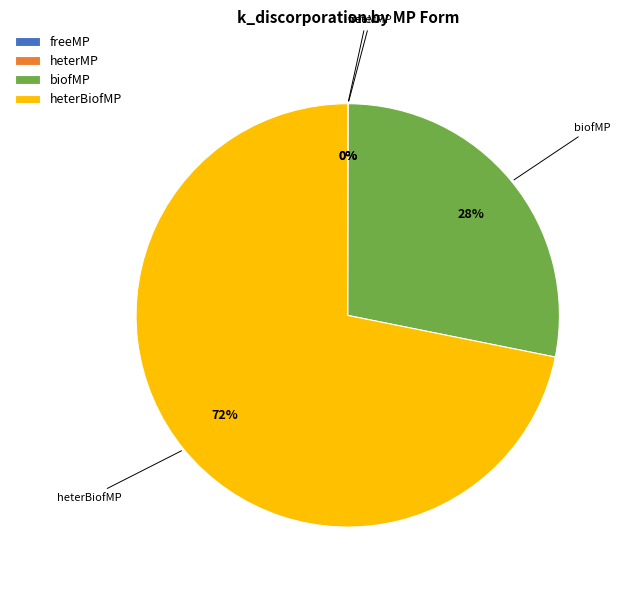

Which slice is the largest?

heterBiofMP